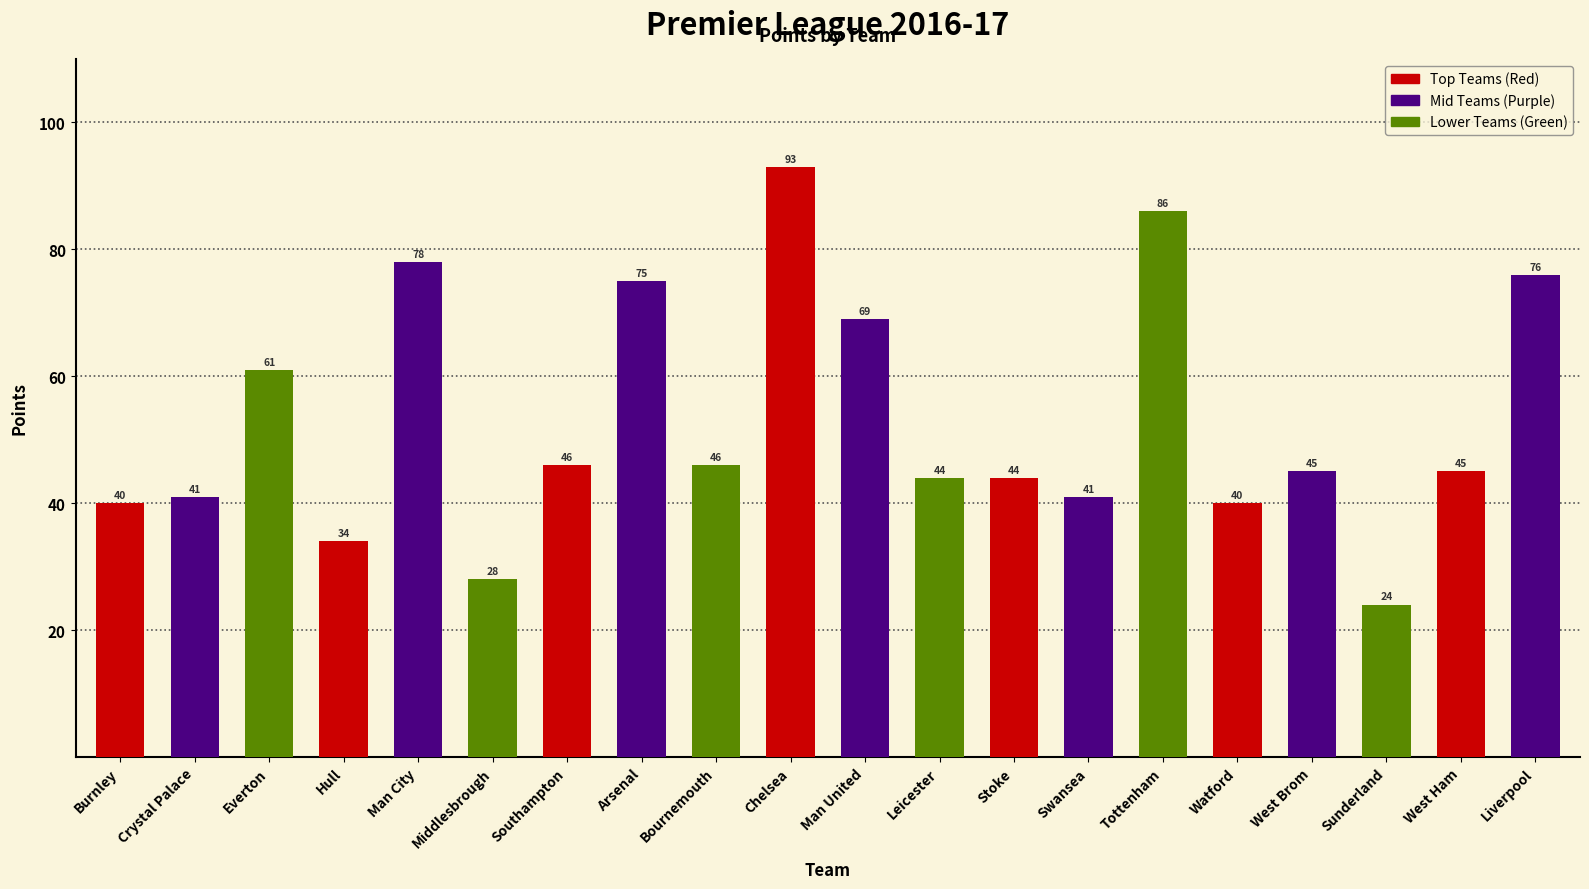

What is the change in value from Hull to West Ham?

+11